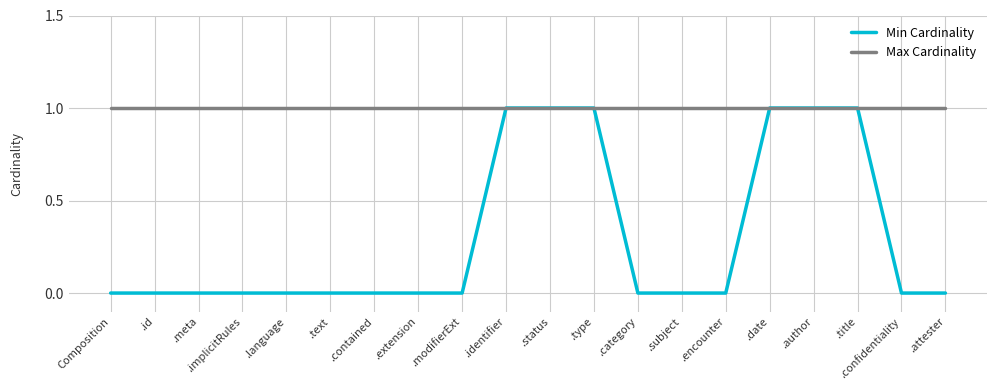

What position from the left is .category?

13